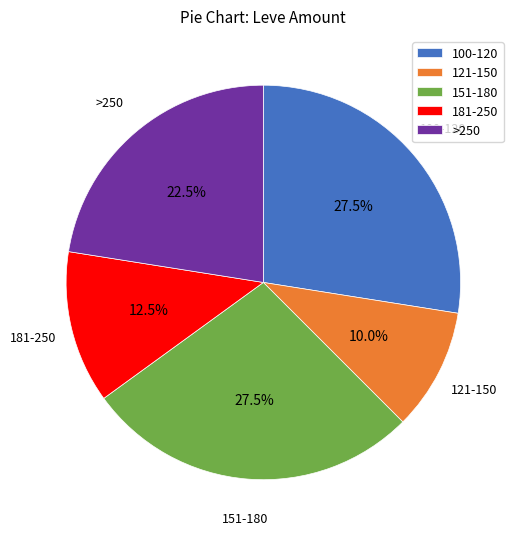

Which slice is the smallest?

121-150